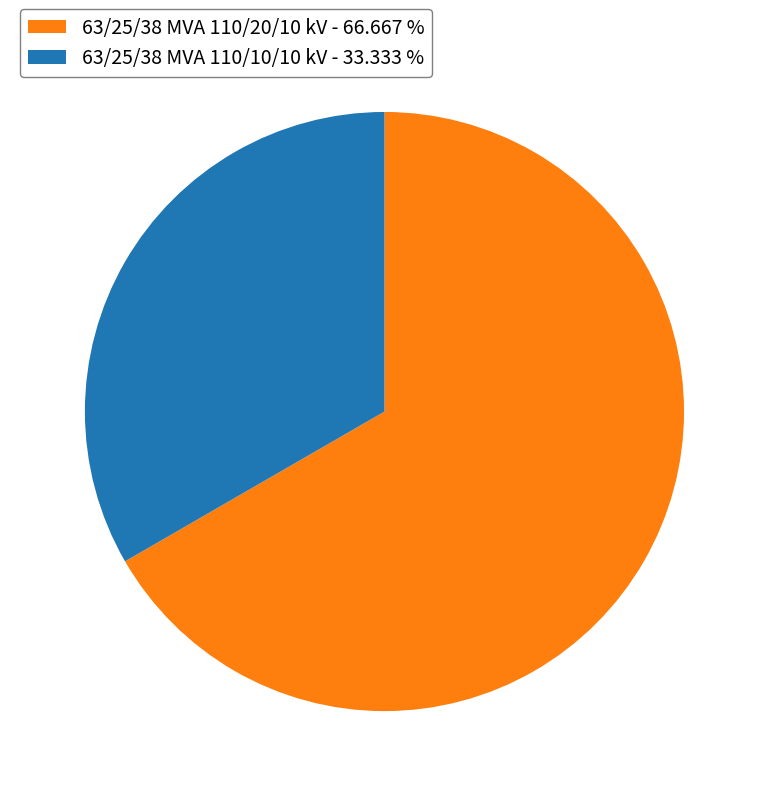

Between 63/25/38 MVA 110/20/10 kV - 66.667 % and 63/25/38 MVA 110/10/10 kV - 33.333 %, which is larger?

63/25/38 MVA 110/20/10 kV - 66.667 %